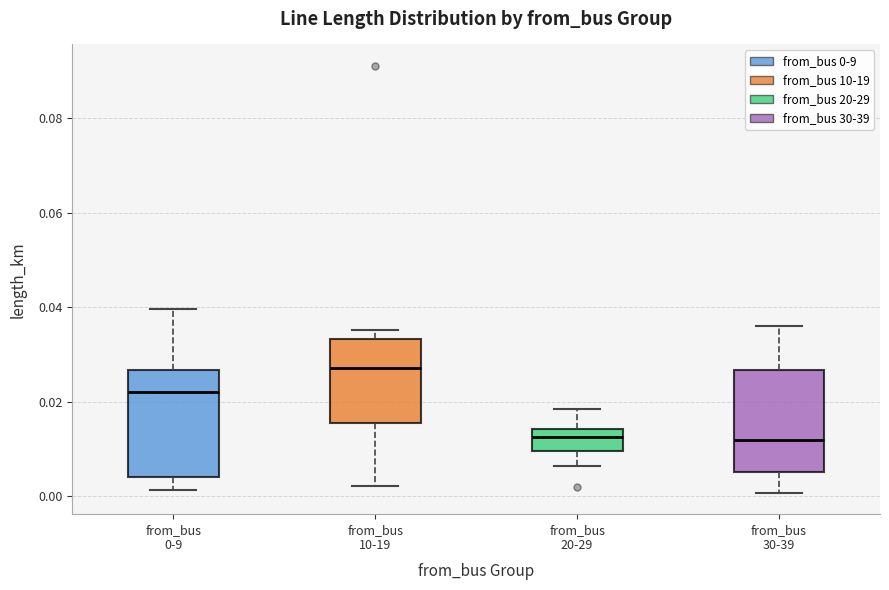

Which box has the highest median line?

from_bus 10-19